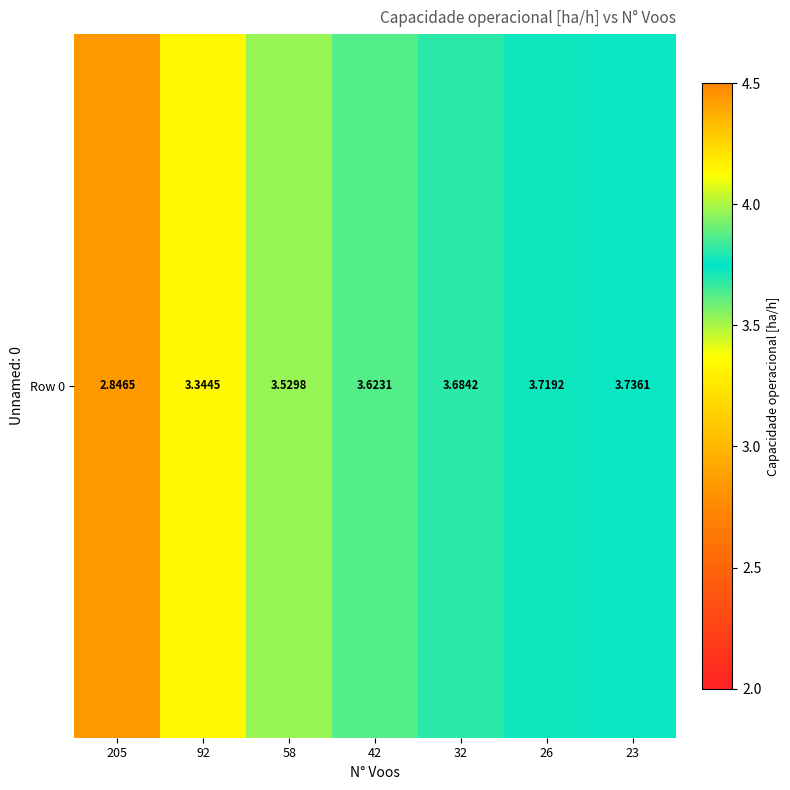

What is the difference between the values at 23 and 58?

0.2